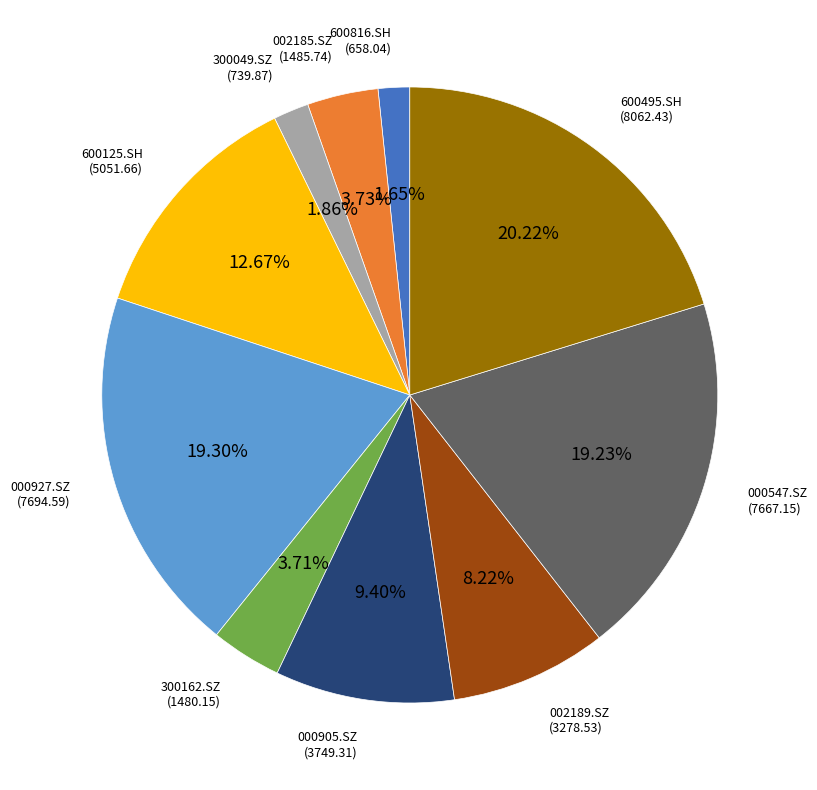

Is it true that 600495.SH is 6% of the pie?

False